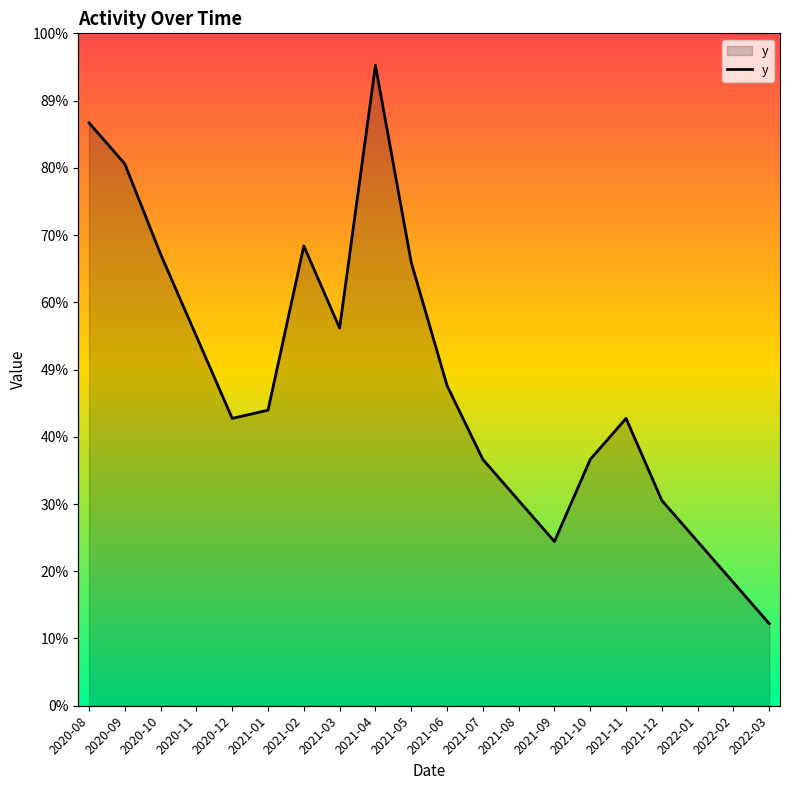

Where is the data nearest to the value 264?

2020-11